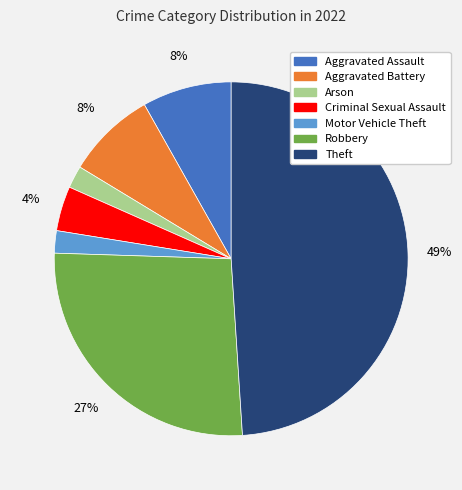

To the nearest percent, what is the difference between the largest and smallest slice percentages?

47%